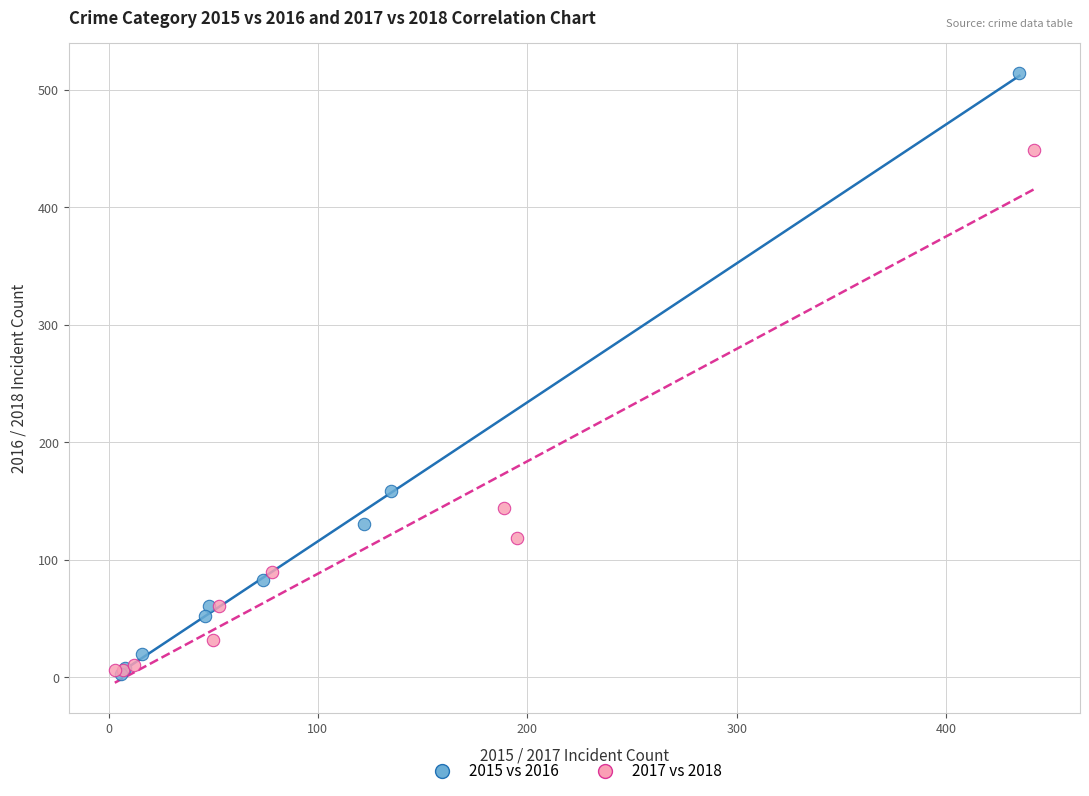

Which series contains the highest Y value?

2015 vs 2016